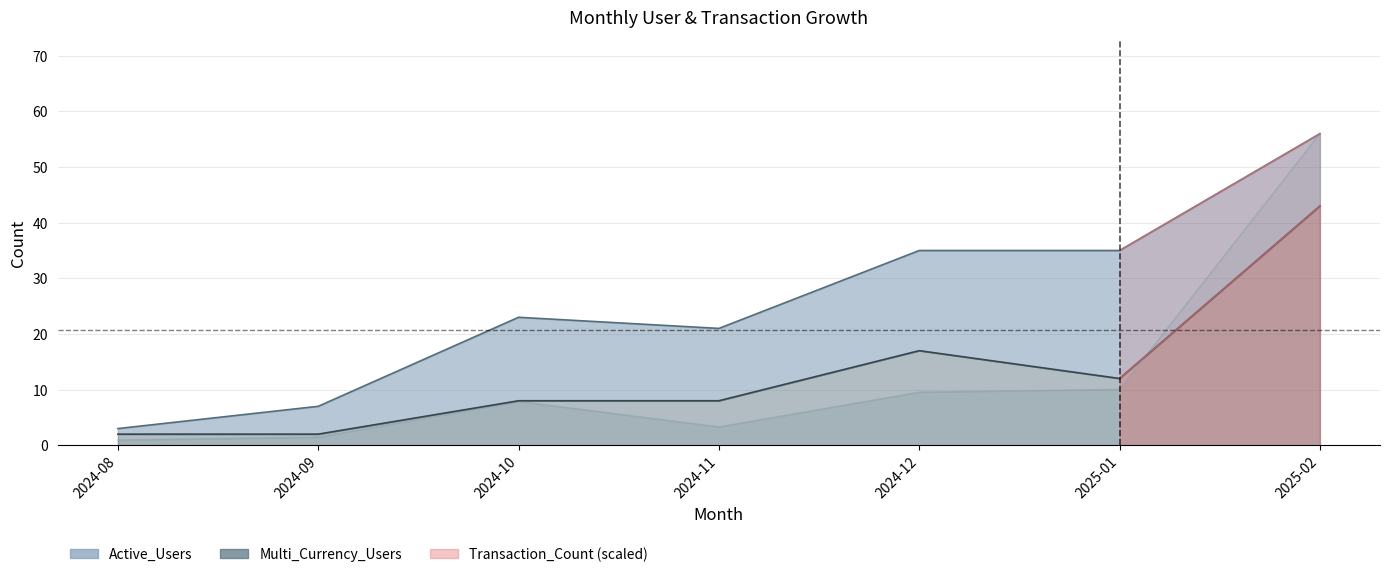

True or false: Active_Users and Transaction_Count cross at least once.

False